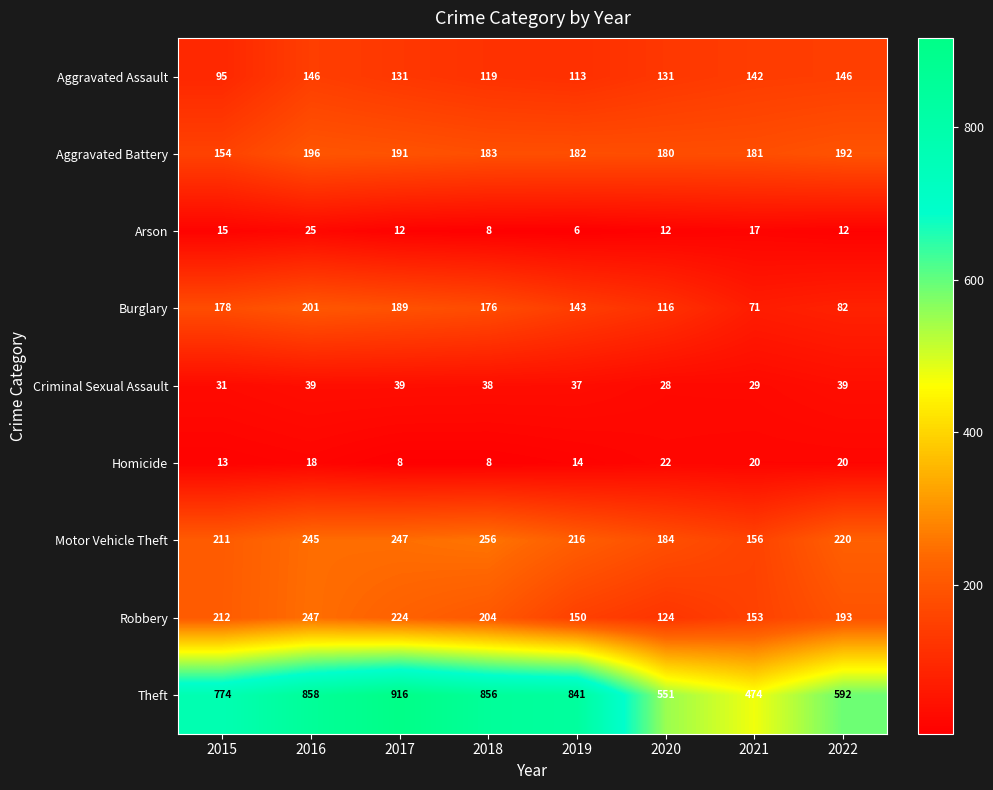

What is the spread (max minus min) of values at 2017?

908